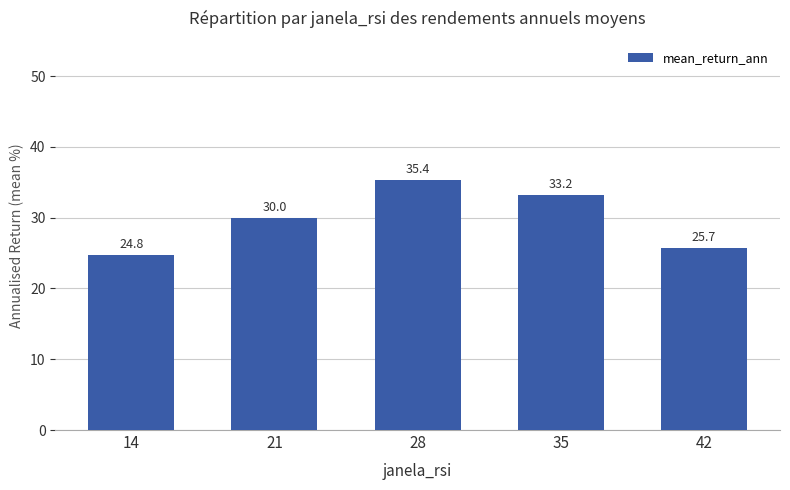

Reading left to right, transcribe all the data shown in this chart.

14=24.8	21=30.0	28=35.4	35=33.2	42=25.7